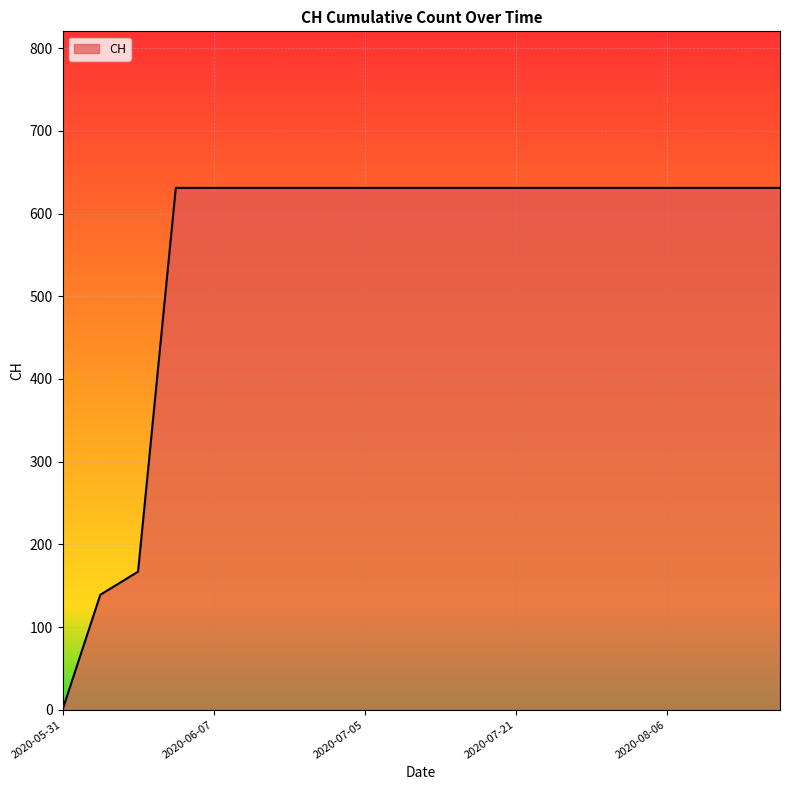

Does the chart have visible grid lines?

Yes